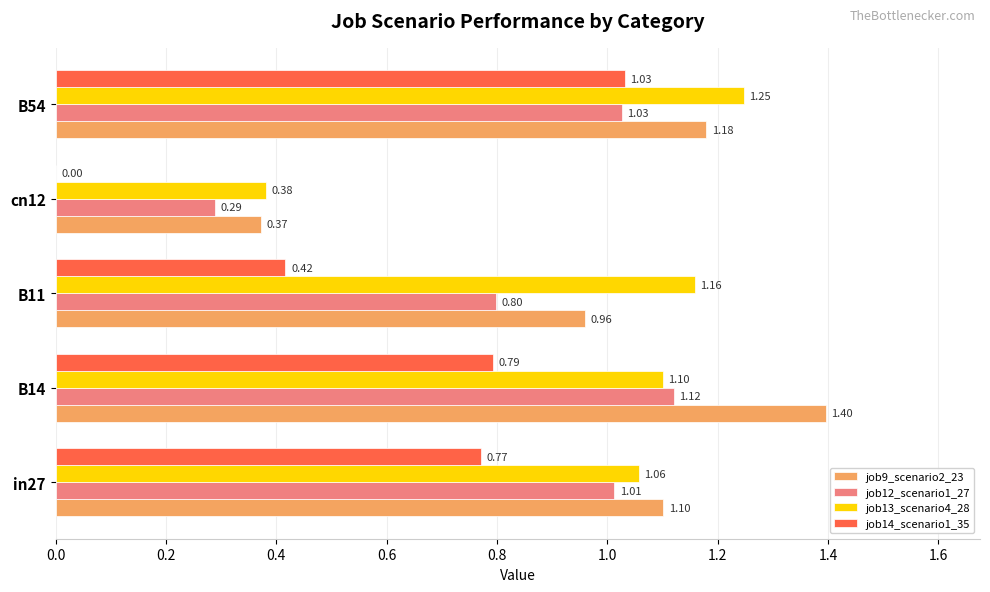

Which series changed the most between B14 and B11?

job9_scenario2_23